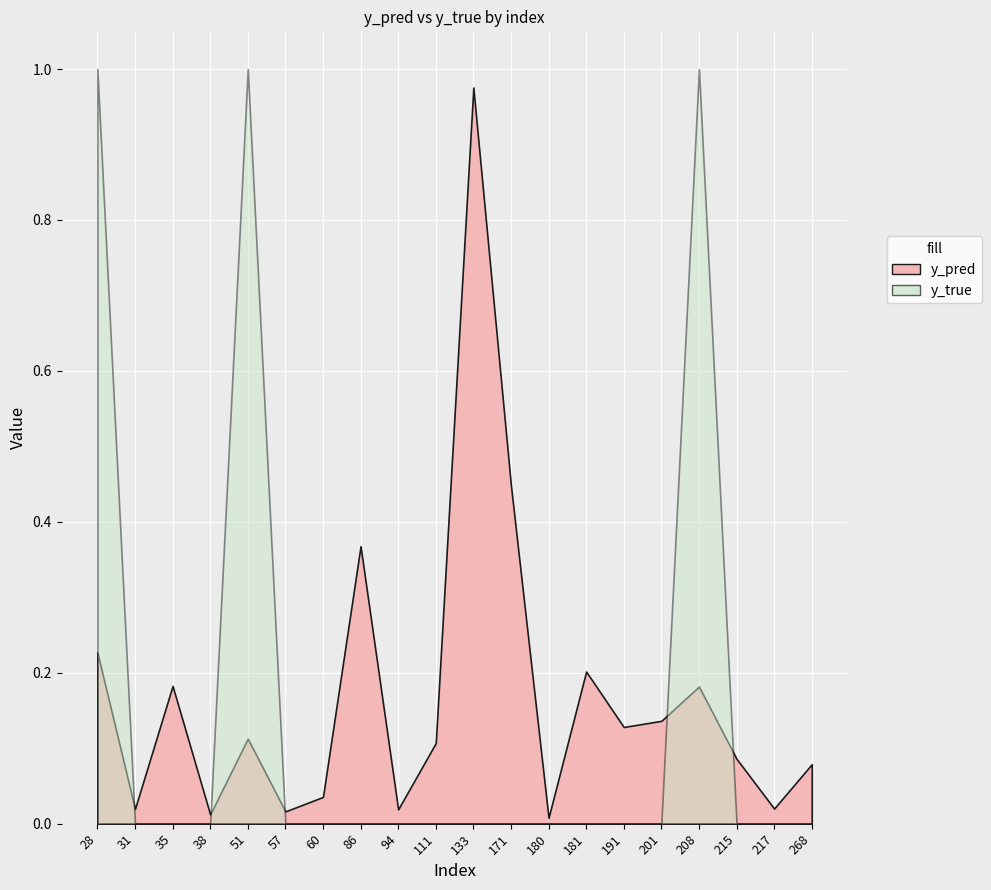

Which series ends up on top after the final intersection of y_true and y_pred?

y_pred